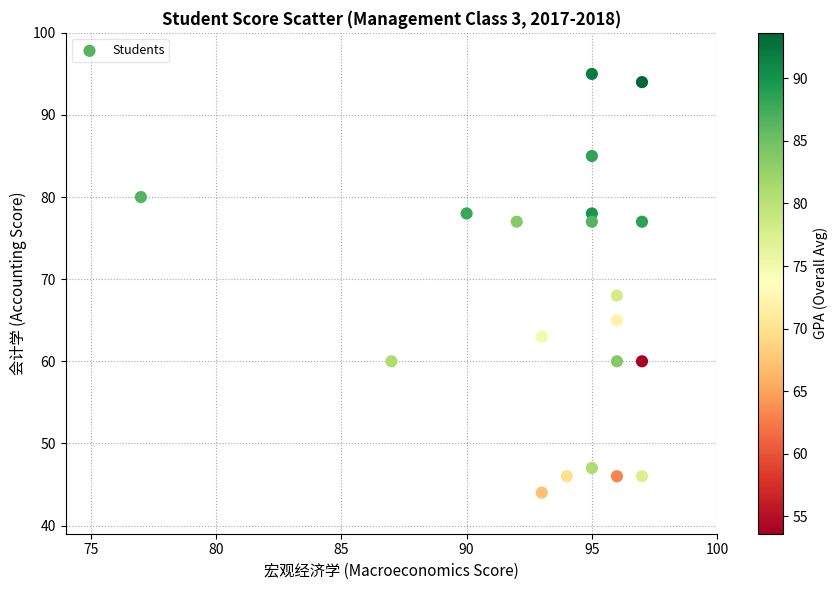

What Y value in the scatter plot is closest to 69?

68